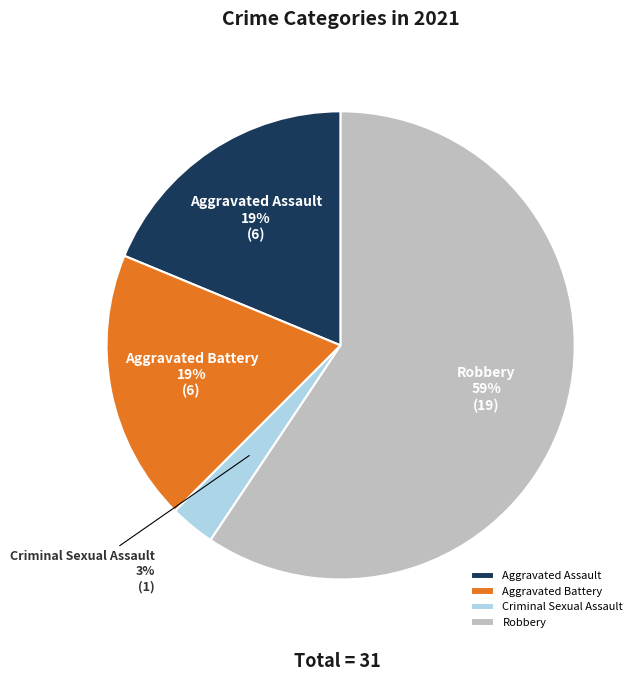

Count the number of slices in the pie.

4